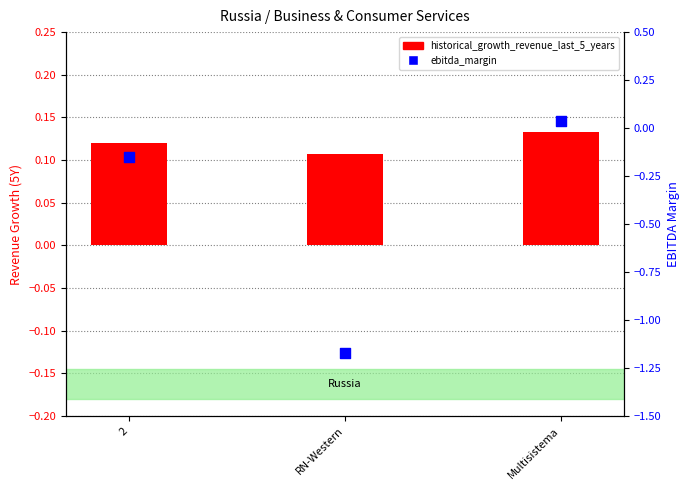

Which series contains the highest Y value?

historical_growth_revenue_last_5_years